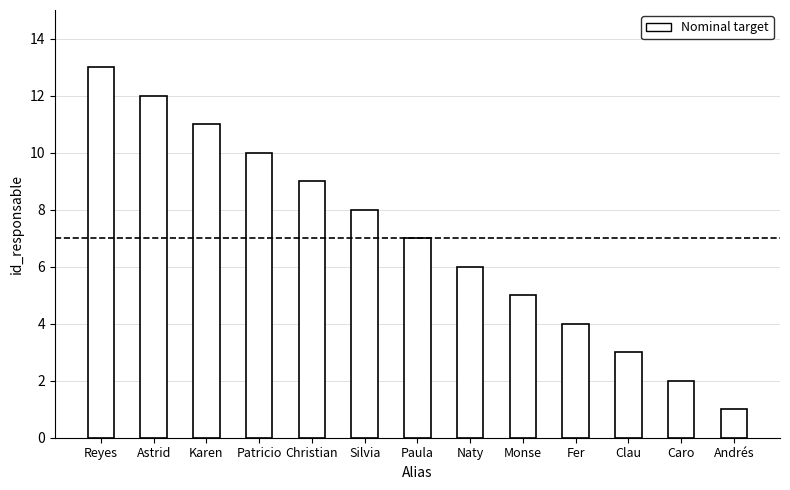

Is it true that the value at Reyes is 6?

False